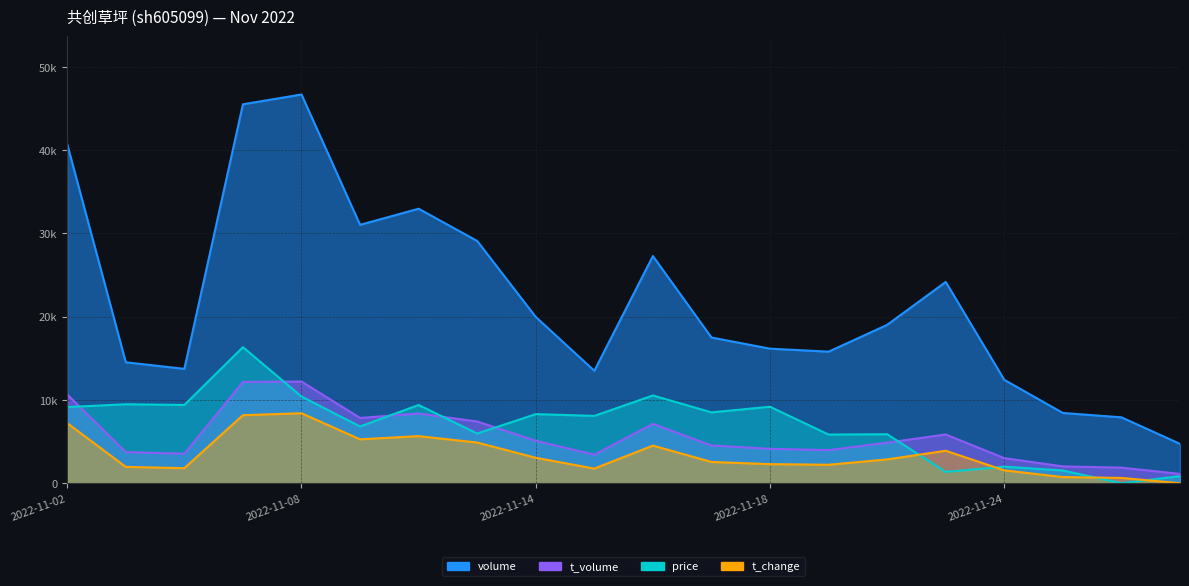

Rank the series by their maximum value, from highest to lowest.

volume, price, t_volume, t_change